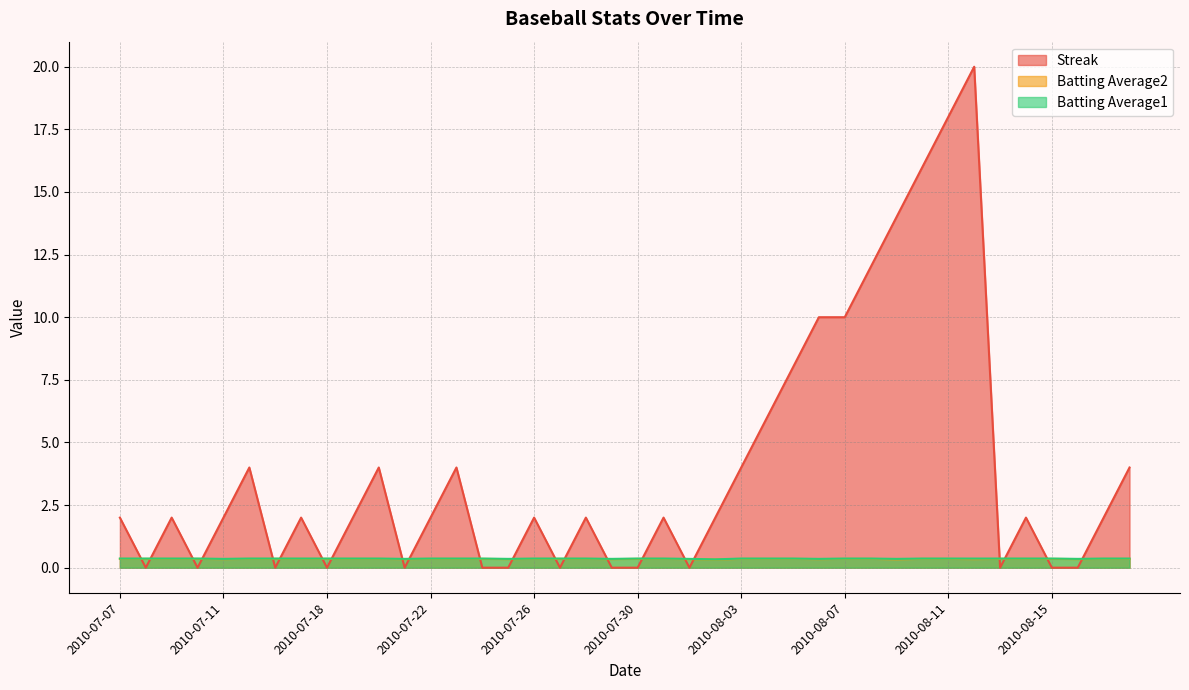

What are all the series names shown in the legend?

Streak, Batting Average2, Batting Average1